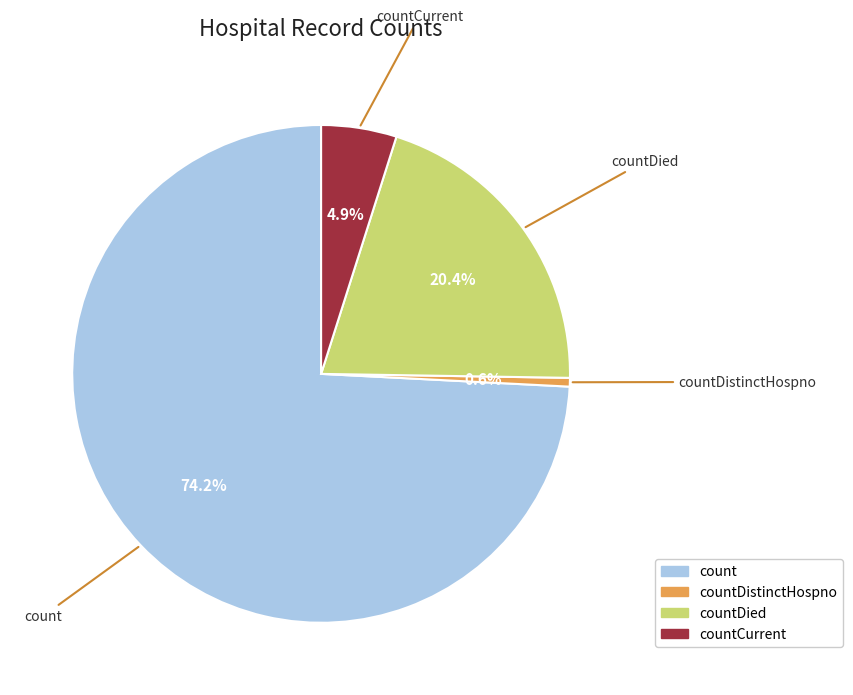

Rank the categories by value from lowest to highest.

countDistinctHospno, countCurrent, countDied, count